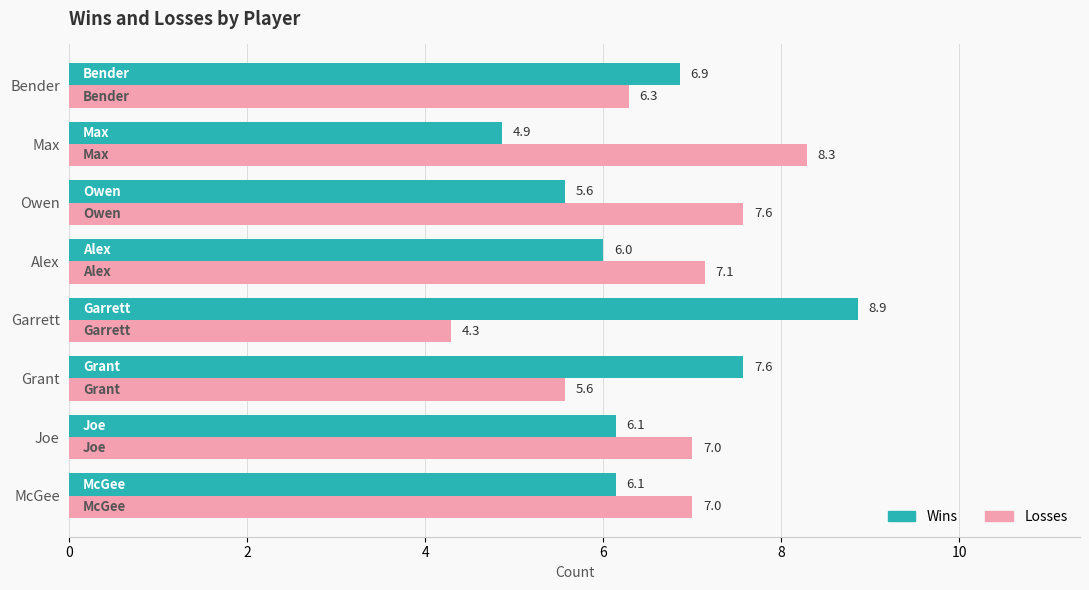

List the series in order of their peak value, highest first.

Wins, Losses